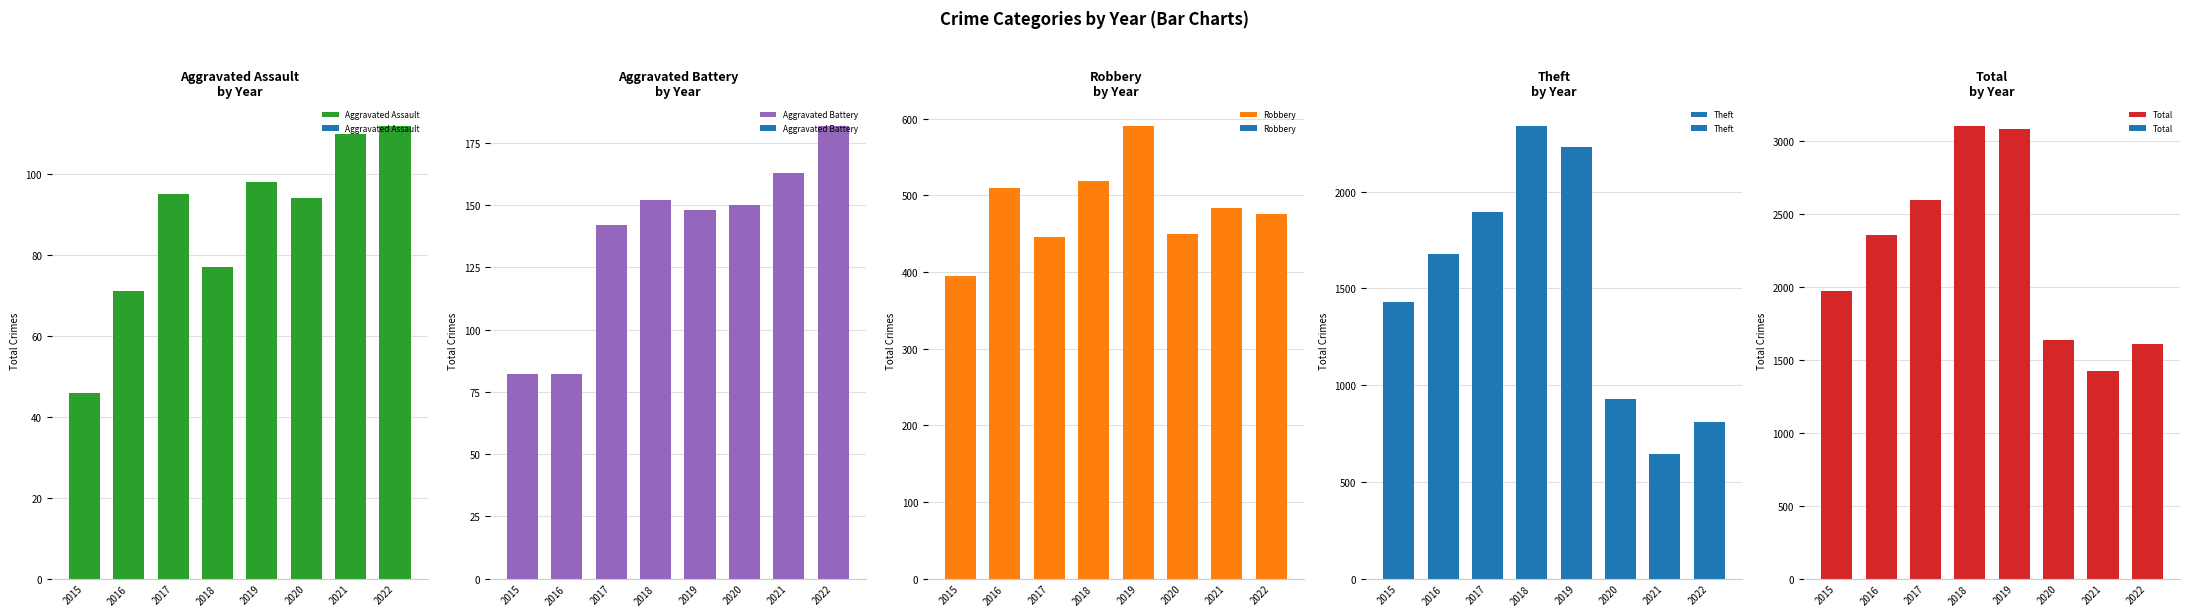

Reading left to right, transcribe all the data shown in this chart.

Aggravated Assault: 2015=46	2016=71	2017=95	2018=77	2019=98	2020=94	2021=110	2022=112
Aggravated Battery: 2015=82	2016=82	2017=142	2018=152	2019=148	2020=150	2021=163	2022=182
Robbery: 2015=395	2016=510	2017=446	2018=519	2019=591	2020=450	2021=484	2022=475
Theft: 2015=1429	2016=1676	2017=1896	2018=2341	2019=2230	2020=930	2021=642	2022=807
Total: 2015=1968	2016=2352	2017=2592	2018=3103	2019=3080	2020=1634	2021=1422	2022=1606